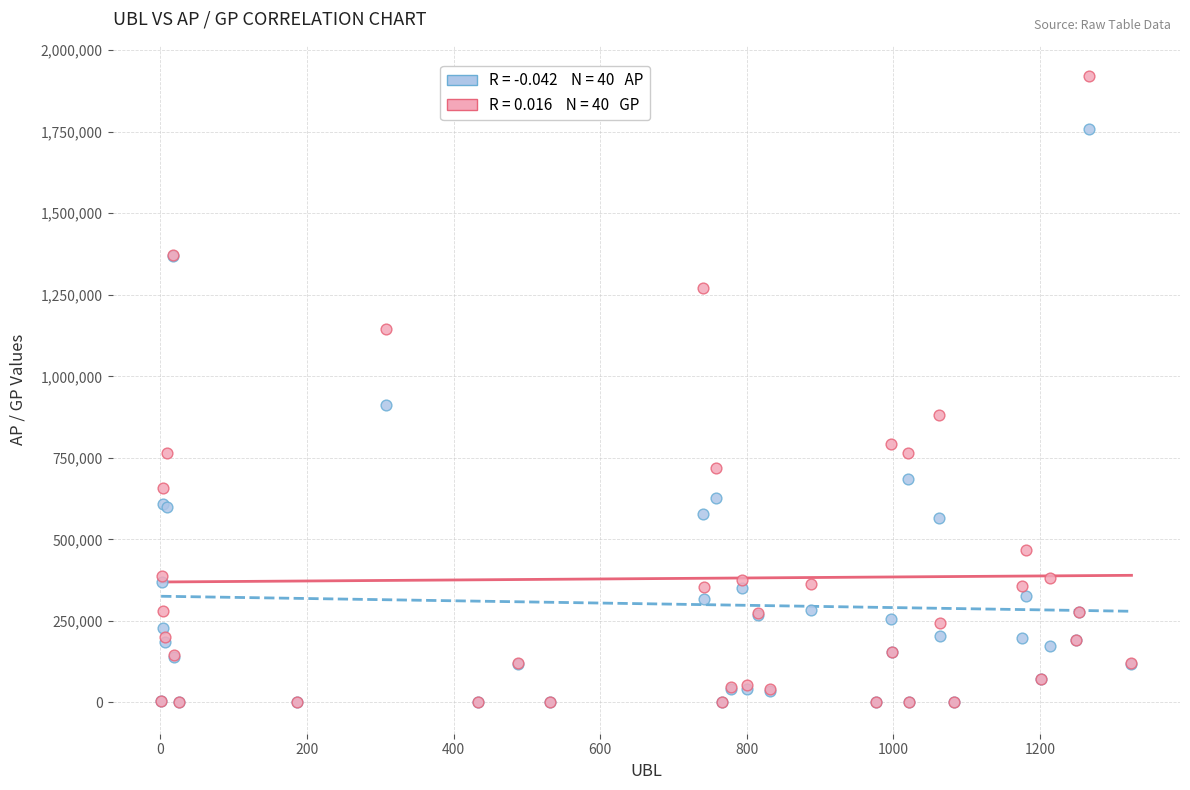

Across all series, what Y value is closest to 960272?

913202